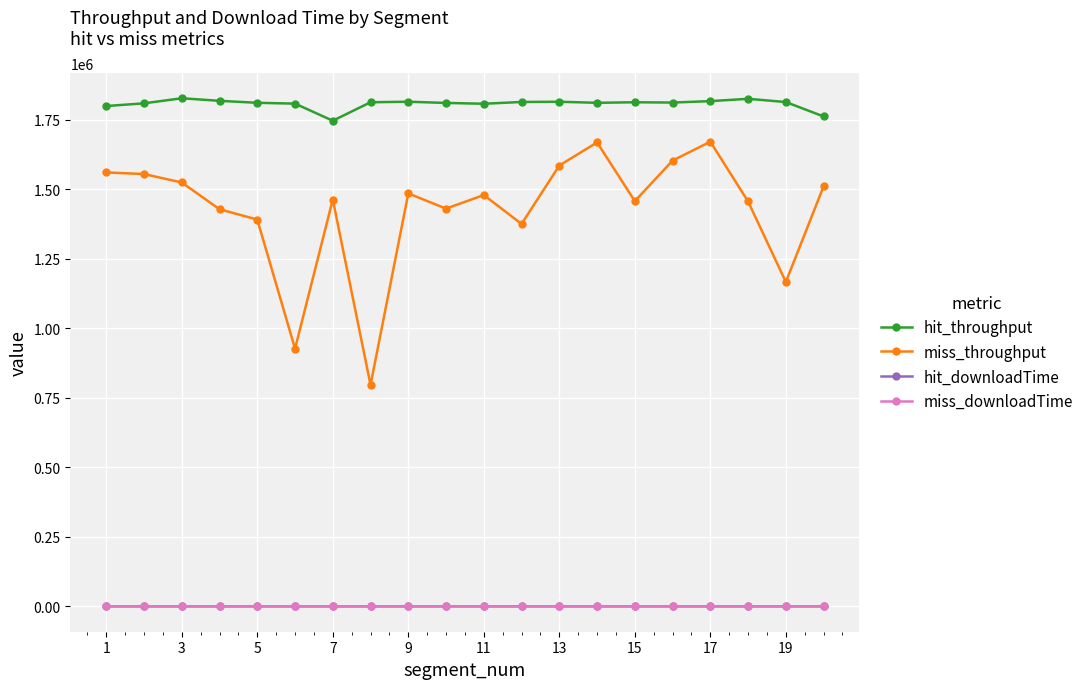

Which series has the widest spread of values?

miss_throughput